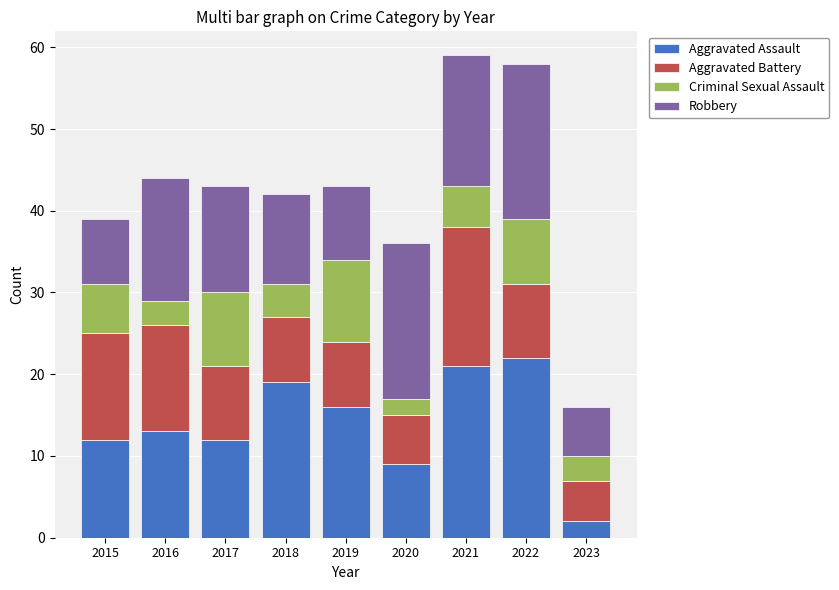

Does the chart contain stacked bars?

Yes